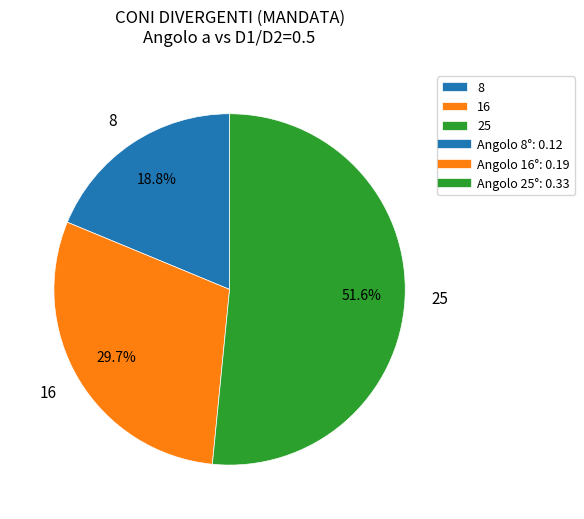

Do 8 and 25 together represent more than half of the pie?

Yes